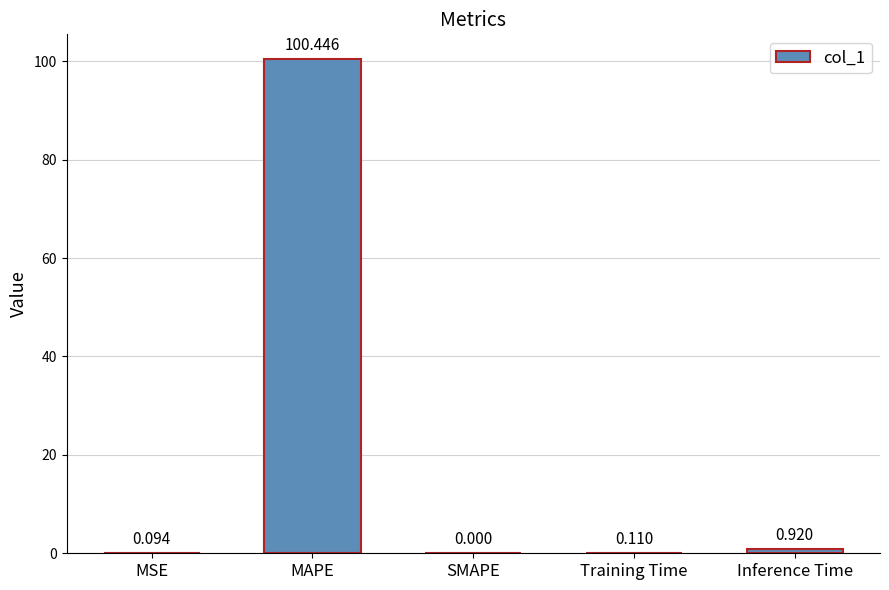

What is the average value?

20.3